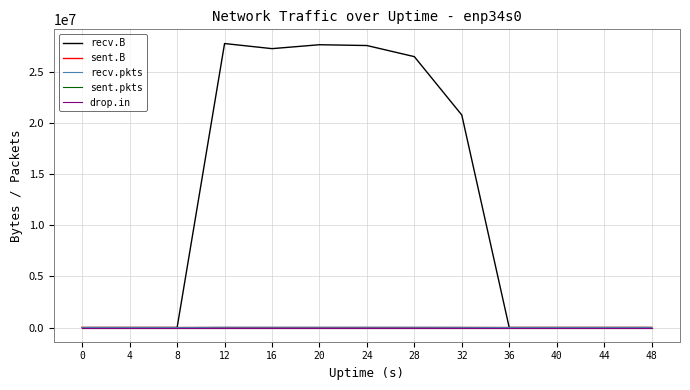

Which series has the largest range (max minus min)?

recv.B